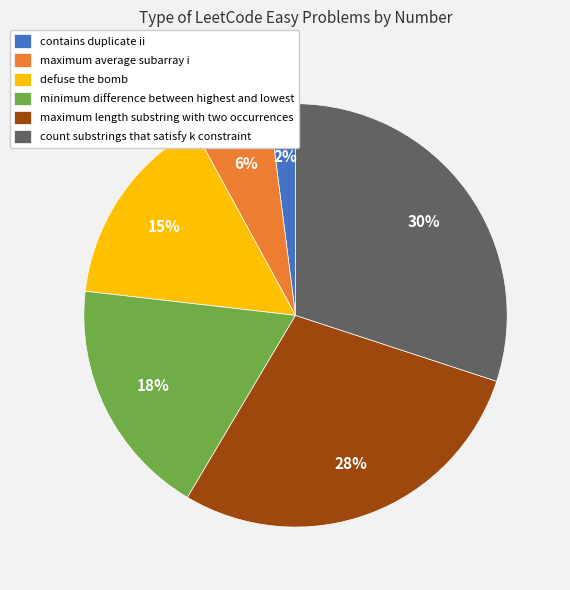

Does count substrings that satisfy k constraint represent more than half of the total?

No